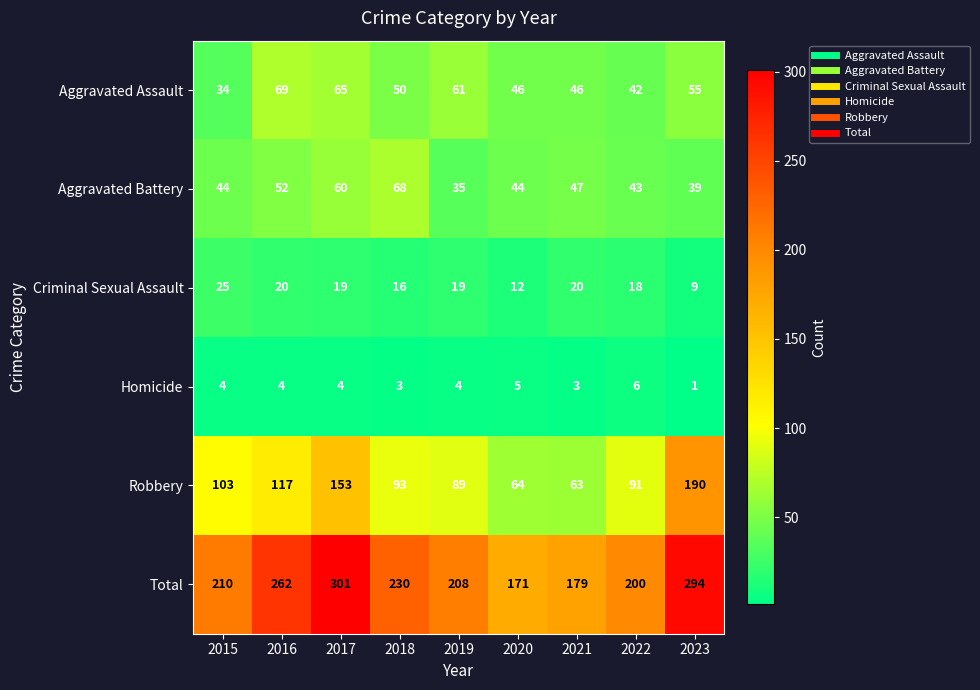

What is the lowest value of the Criminal Sexual Assault series?

9